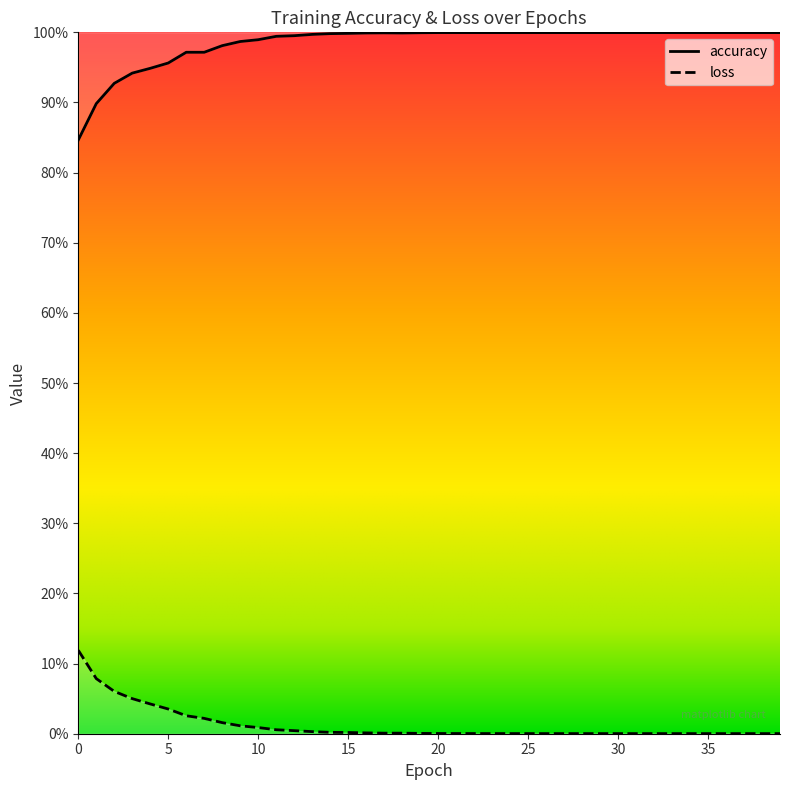

Rank the series at 33 from highest to lowest value.

accuracy, loss